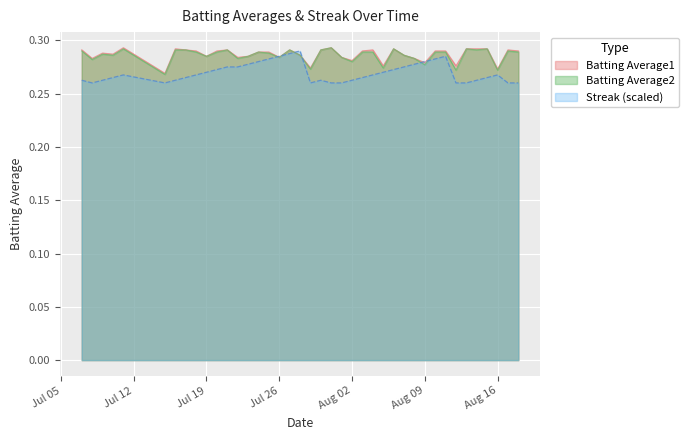

What are all the series names shown in the legend?

Batting Average1, Batting Average2, Streak (scaled)